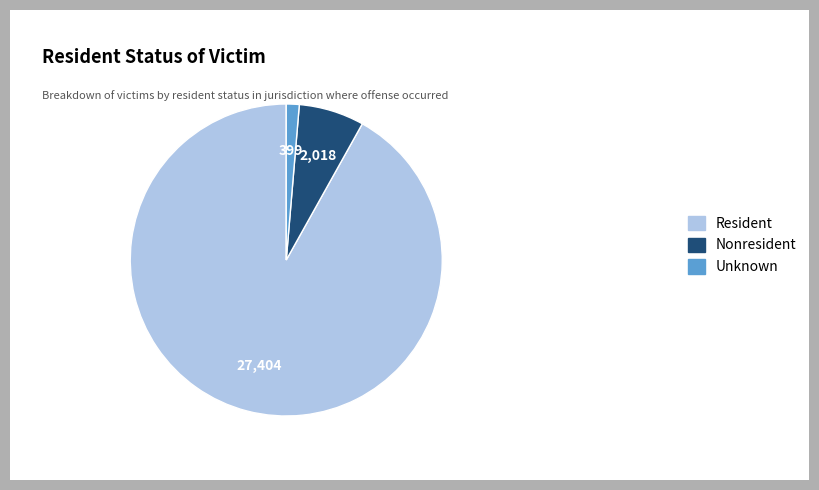

Which has a higher value, Nonresident or Unknown?

Nonresident